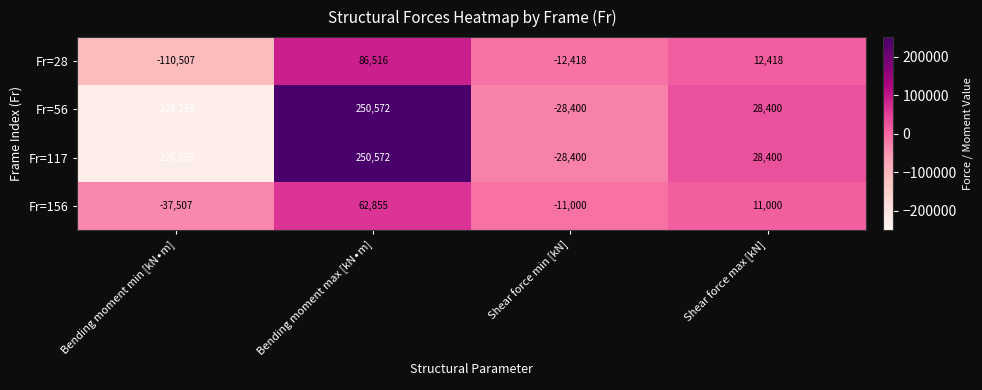

What is the difference between the highest and lowest values at Shear force min [kN]?

17400